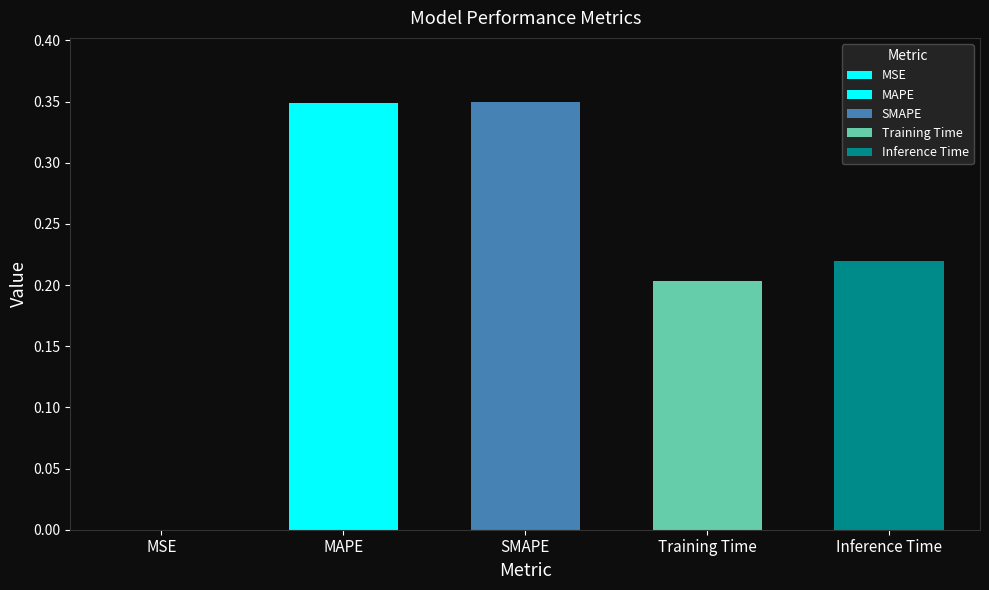

What is the approximate value at Inference Time?

0.2